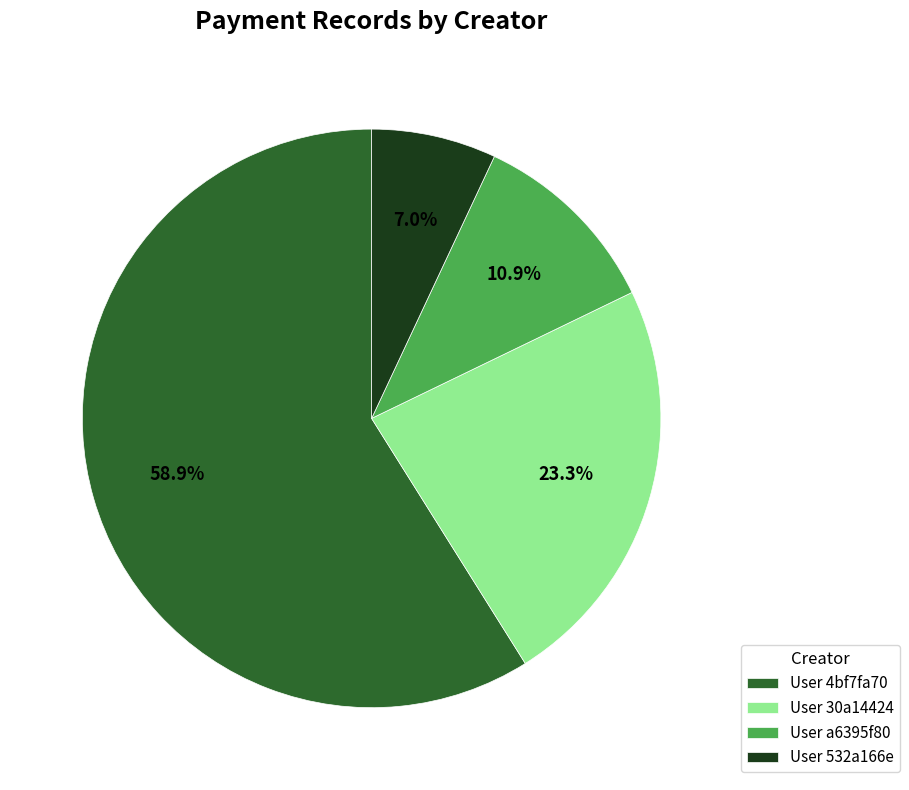

How much of the chart is everything except User a6395f80?

89.1%